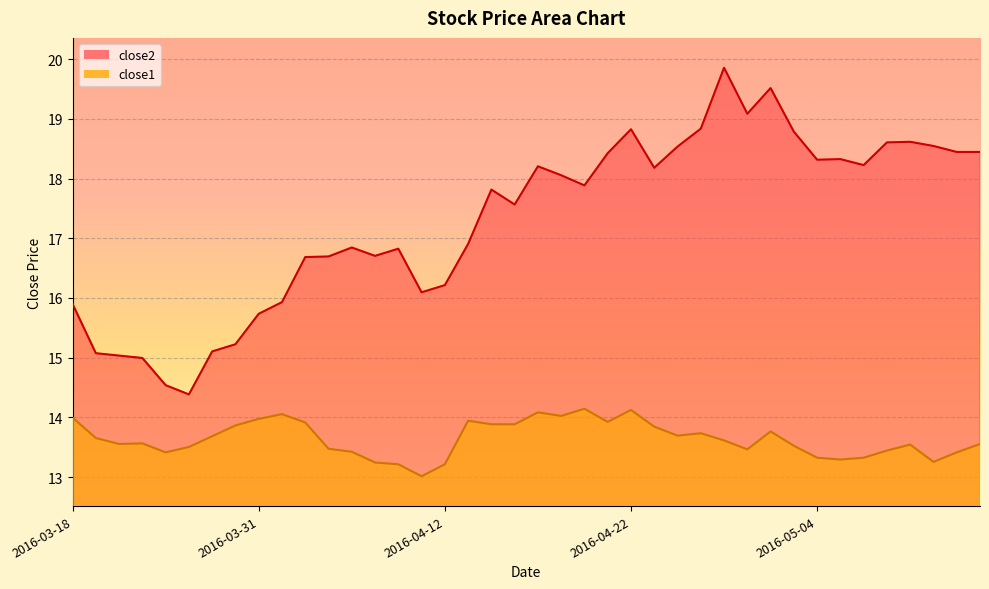

In close1, how many points are higher than both neighbors (excluding endpoints)?

9